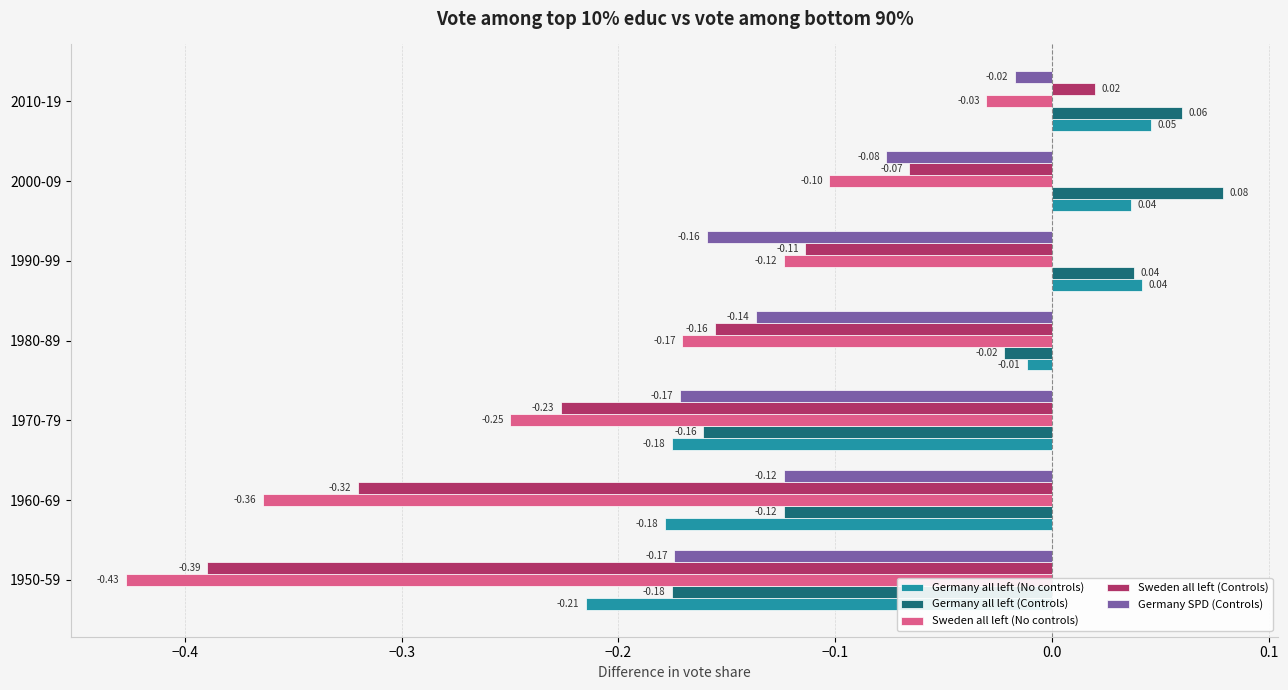

At which category is the sum across all series the highest?

2010-19